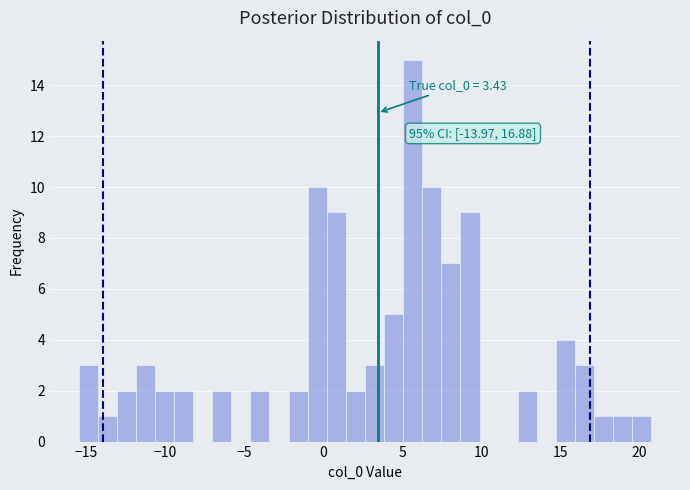

Read against the x-axis, roughly where is the centre of the tallest bar?

5.5